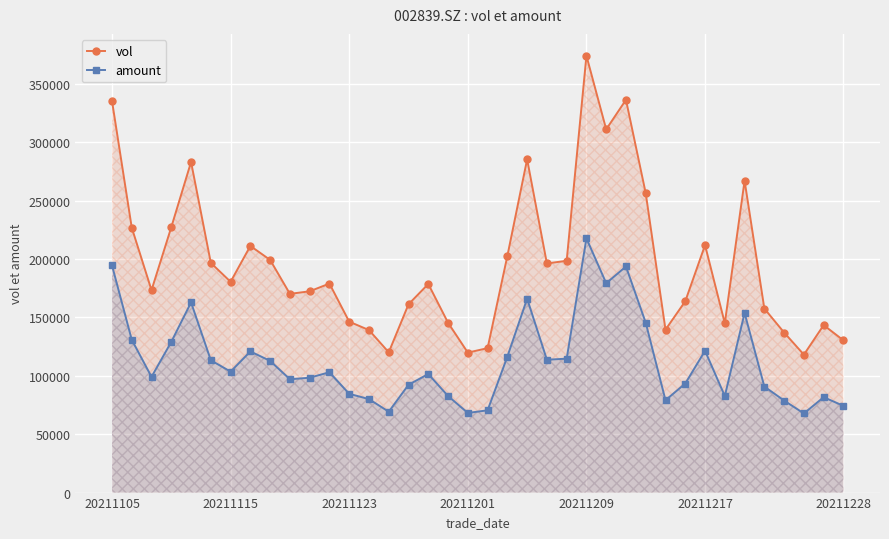

Which series has the widest spread of values?

vol